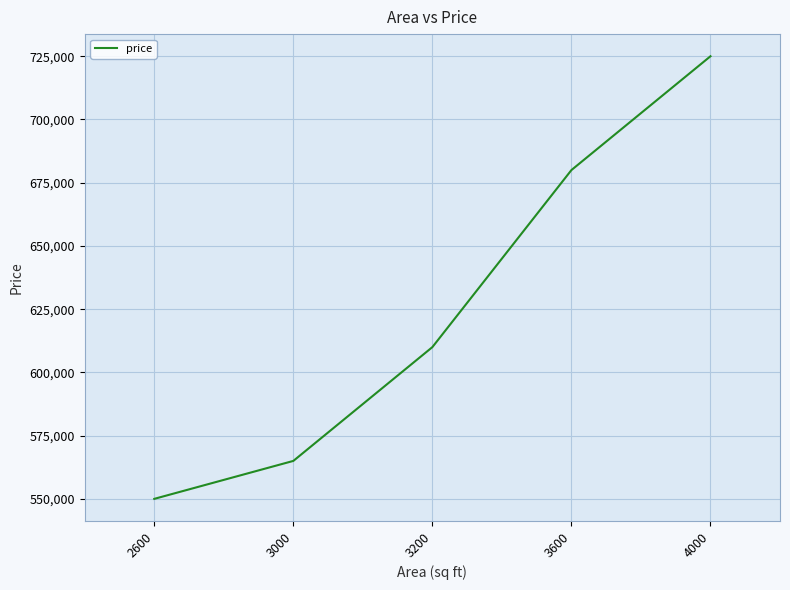

Which has a higher value, 3200 or 3000?

3200